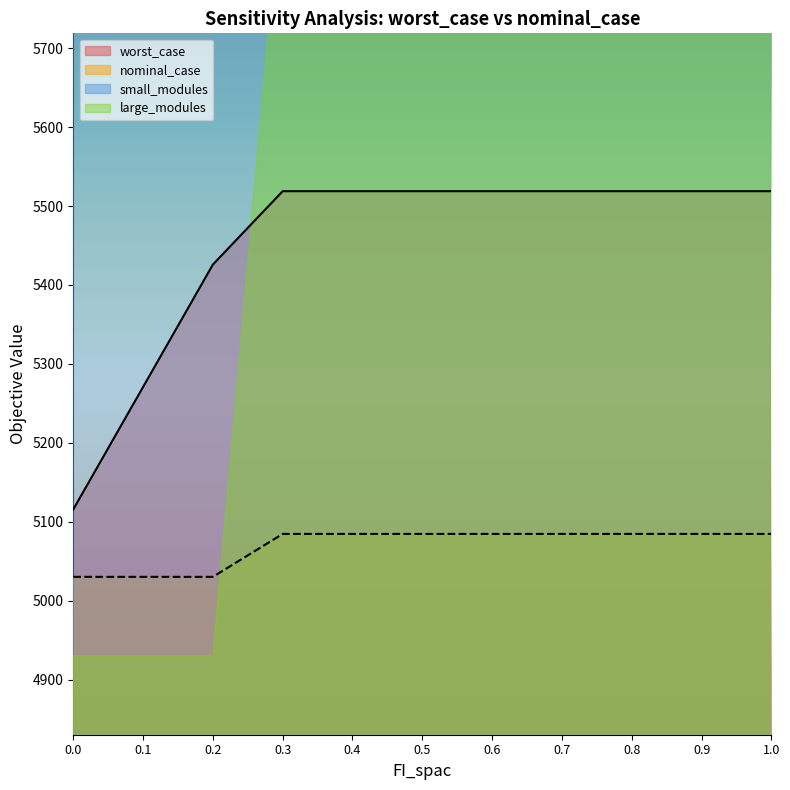

What is the difference between the maximum and minimum values in the large_modules series?

1.0